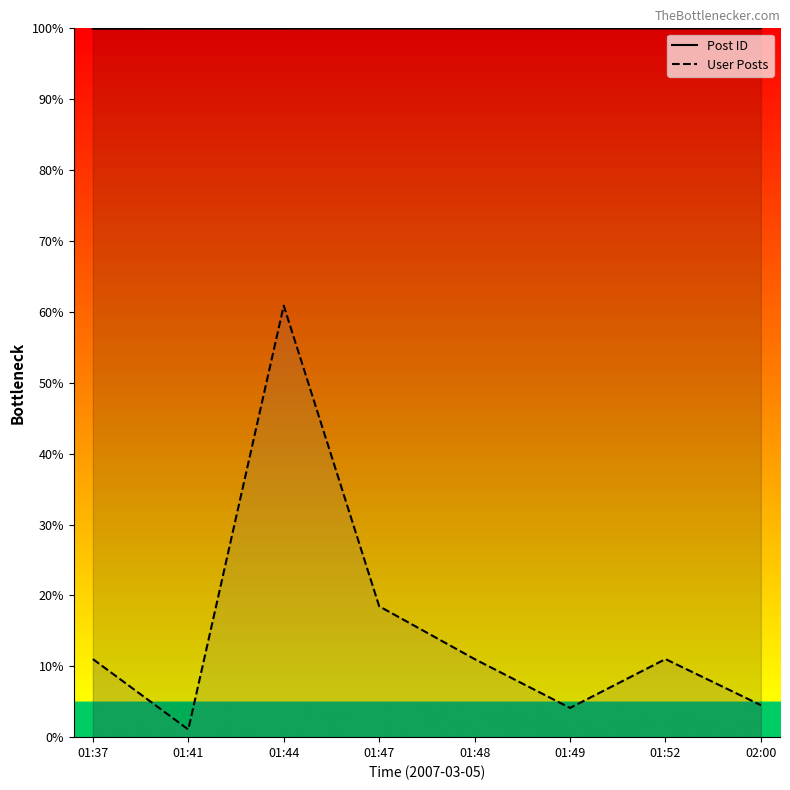

What is the smallest value displayed?

1.1